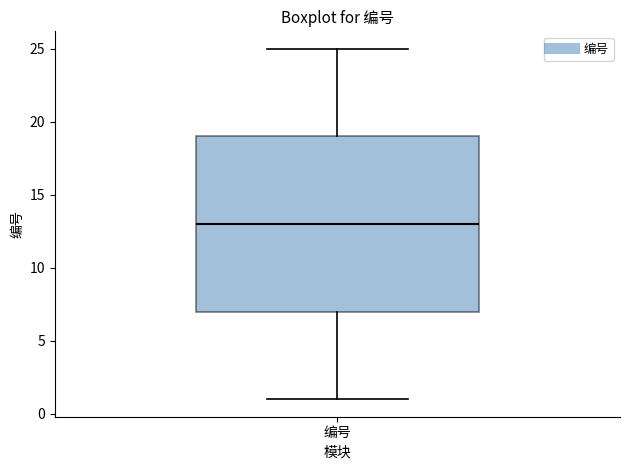

Read this box plot against the y-axis: the position of the median line, the range covered by the box, and the ends of both whiskers. The values are not printed on the chart, so give them approximately, as read against the axis.

median 13, box 7 to 19, whiskers 1 to 25